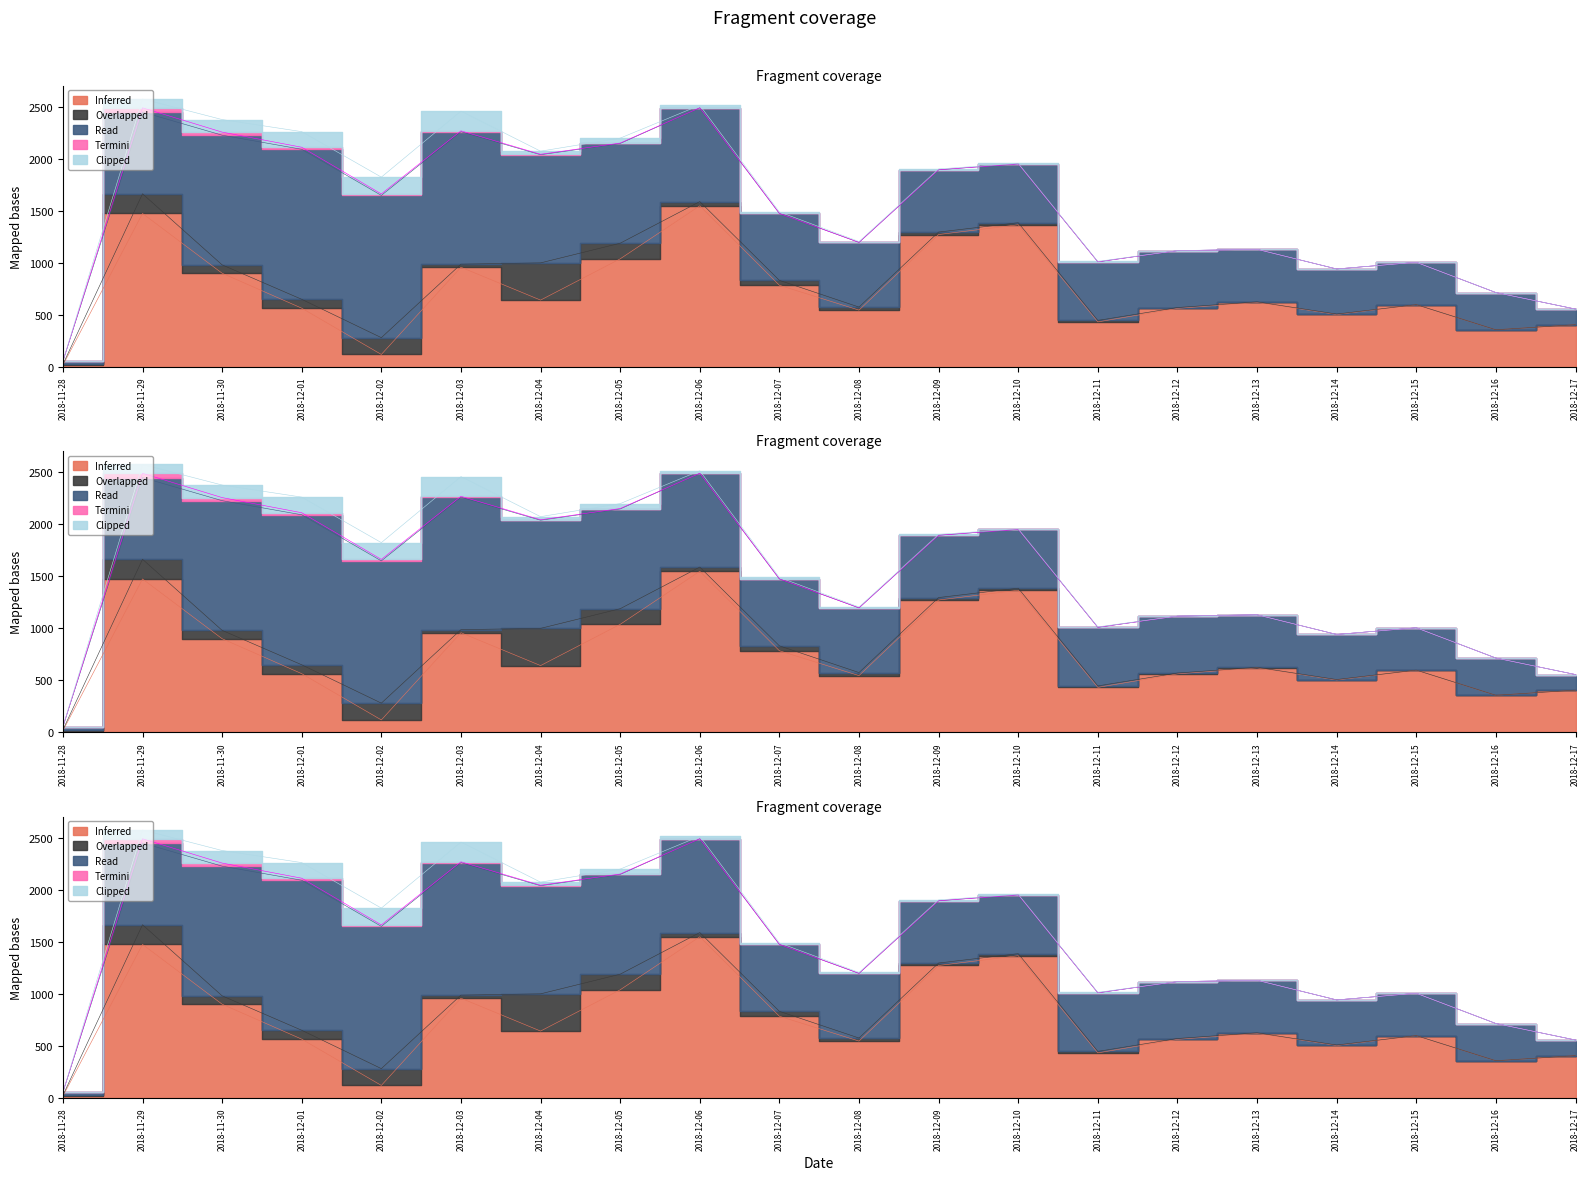

At how many categories does at least one series exceed 150?

19